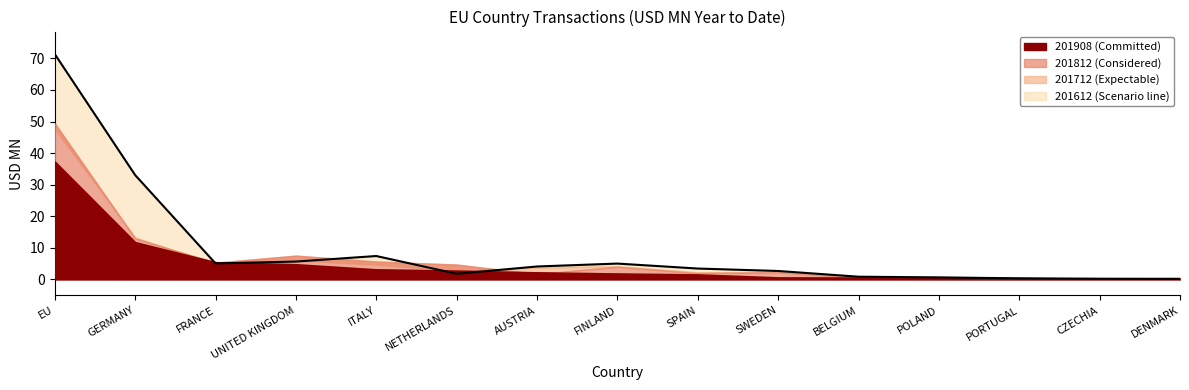

True or false: the data shows 1.1 at BELGIUM.

False